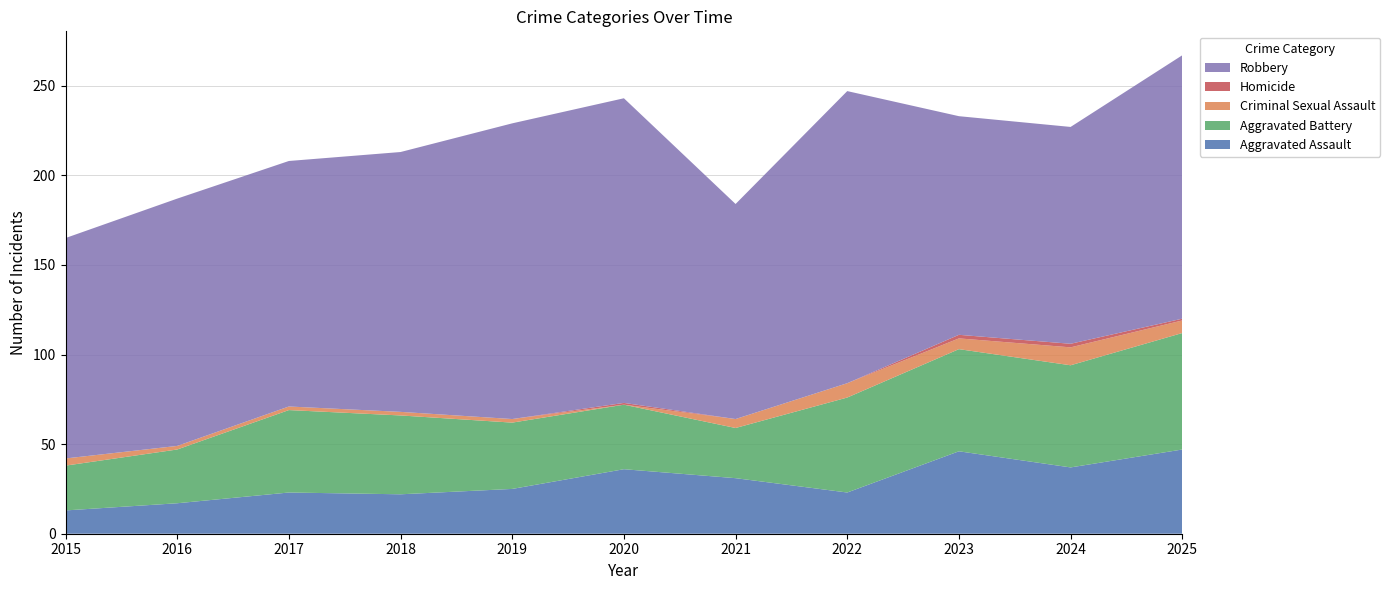

Reading left to right, what are all the values shown in this chart?

Aggravated Assault: 2015=13	2016=17	2017=23	2018=22	2019=25	2020=36	2021=31	2022=23	2023=46	2024=37	2025=47
Aggravated Battery: 2015=25	2016=30	2017=46	2018=44	2019=37	2020=36	2021=28	2022=53	2023=57	2024=57	2025=65
Criminal Sexual Assault: 2015=4	2016=2	2017=2	2018=2	2019=2	2020=0	2021=5	2022=8	2023=6	2024=10	2025=7
Homicide: 2015=0	2016=0	2017=0	2018=0	2019=0	2020=1	2021=0	2022=0	2023=2	2024=2	2025=1
Robbery: 2015=123	2016=138	2017=137	2018=145	2019=165	2020=170	2021=120	2022=163	2023=122	2024=121	2025=147